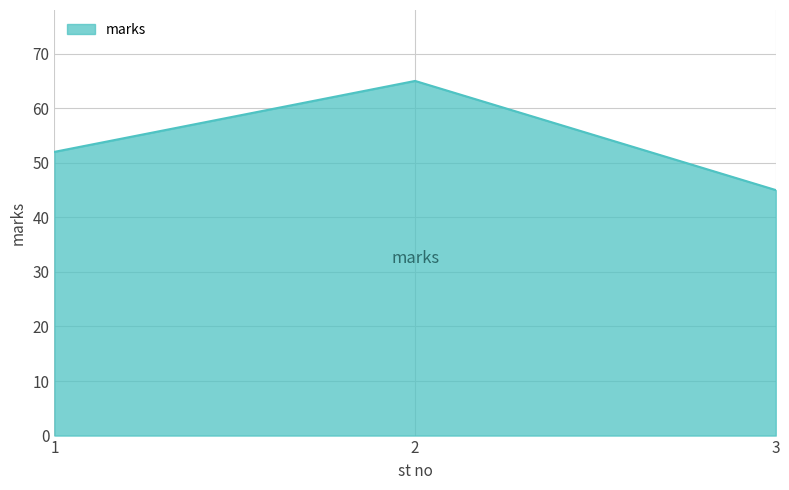

Read the value at 1.

52